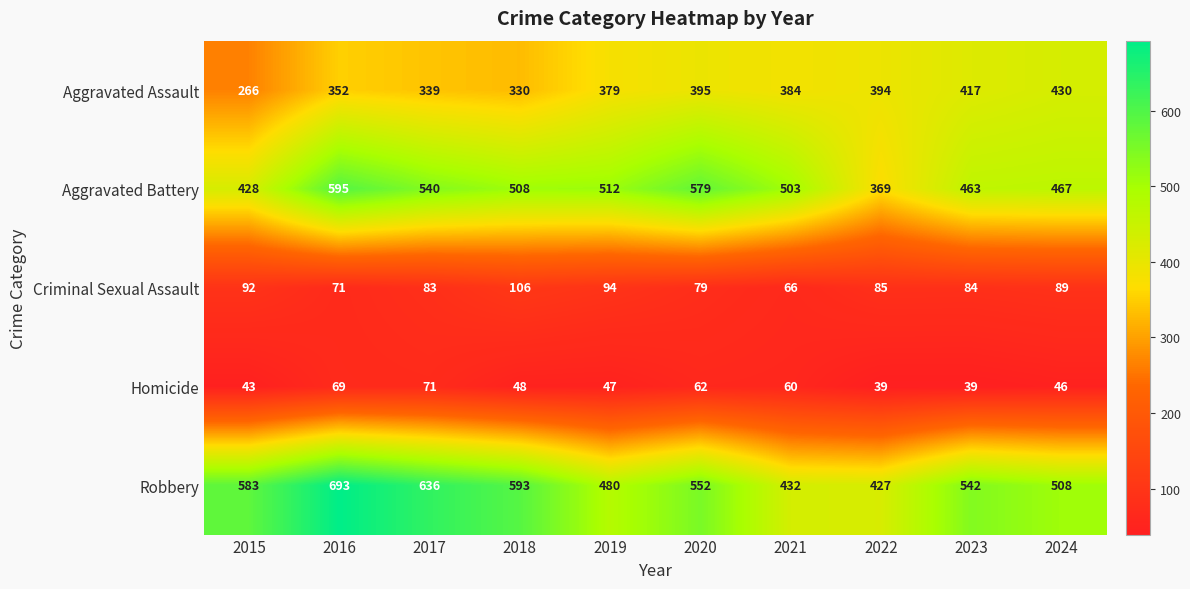

Which label corresponds to the largest value in the chart?

2016